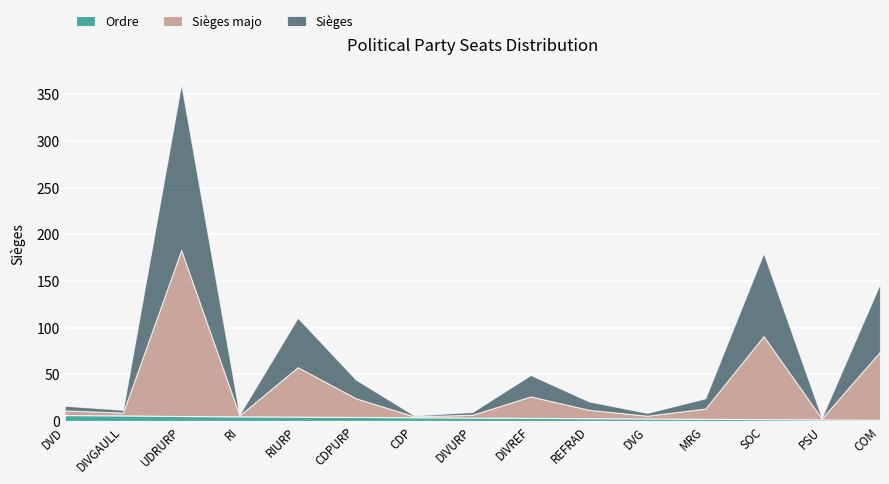

Is it true that Ordre equals 18 at CDPURP?

False